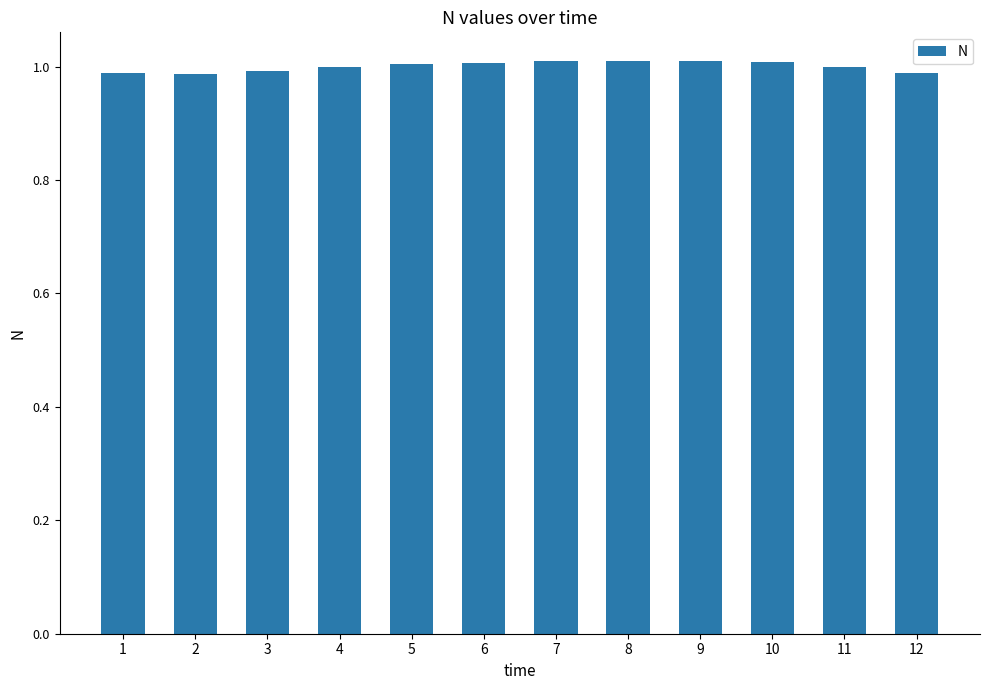

The value at 11 is 1.3. True or false?

False